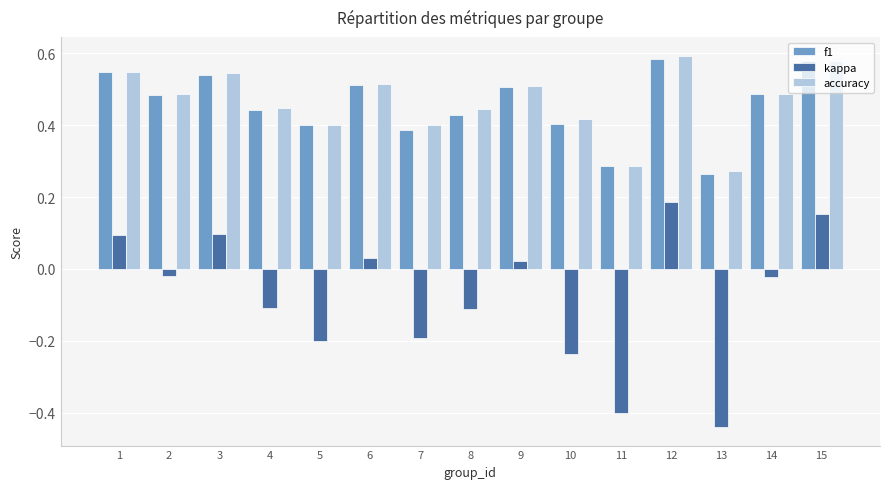

Does the chart contain stacked bars?

No